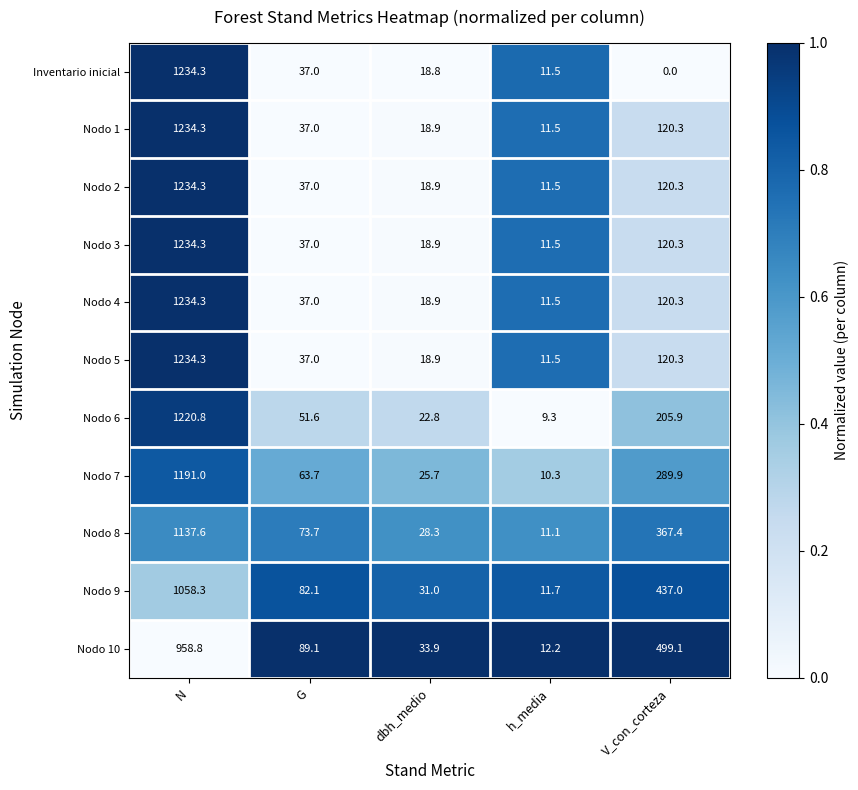

What is the spread (max minus min) of values at G?

52.1